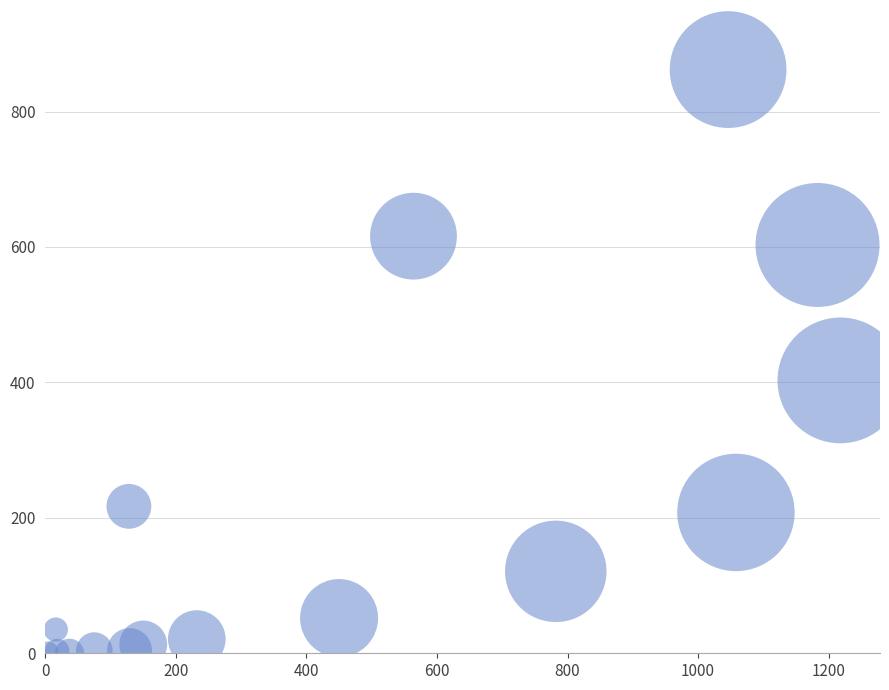

What is the range of Y values (max minus min)?

862